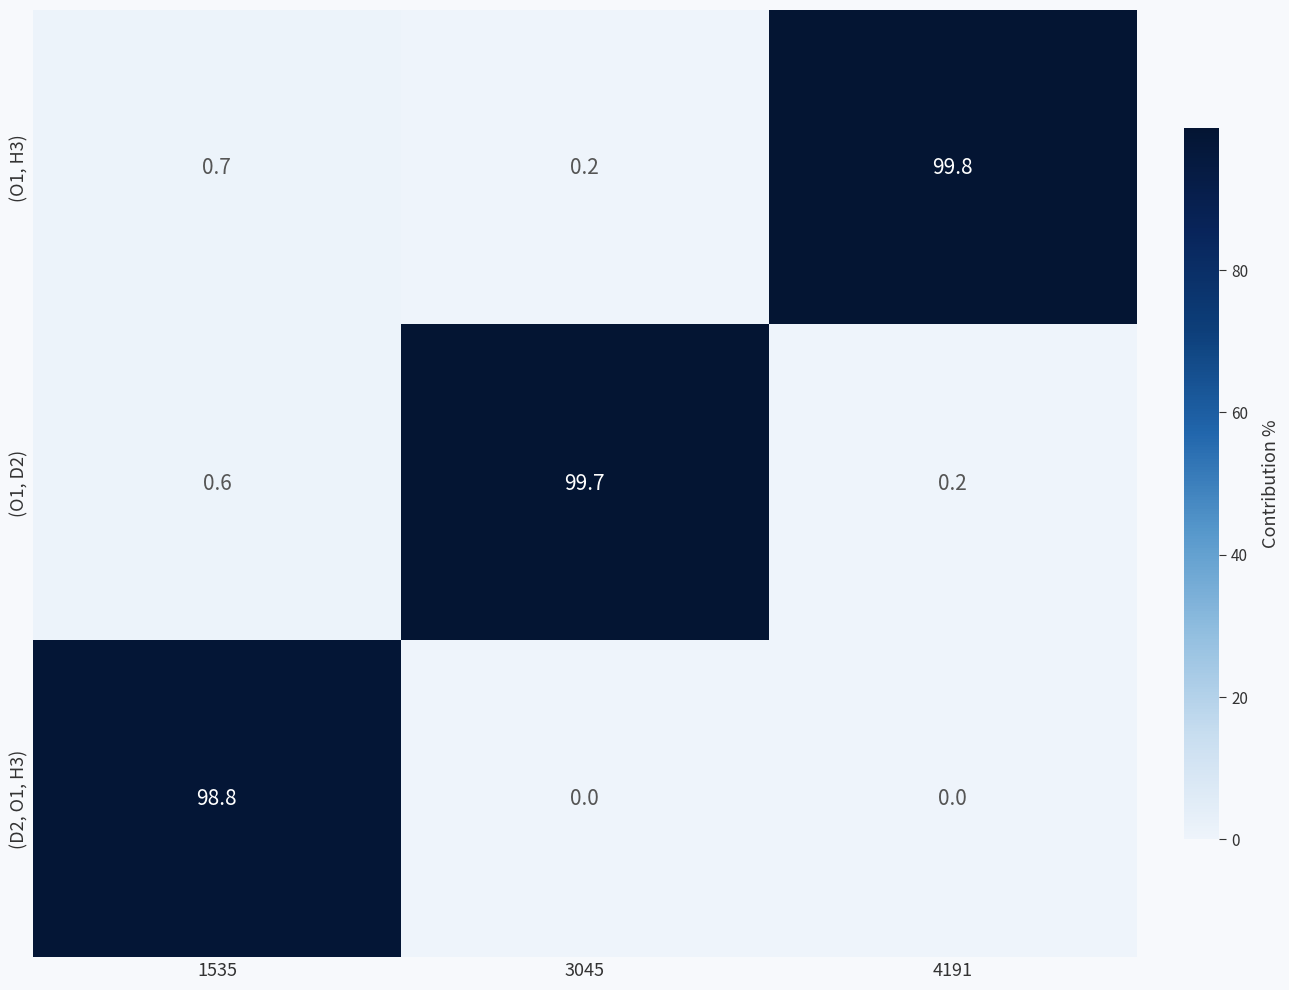

Reading left to right, transcribe all the data shown in this chart.

(O1, H3): 0.7	0.2	99.8
(O1, D2): 0.6	99.7	0.2
(D2, O1, H3): 98.8	0.0	0.0